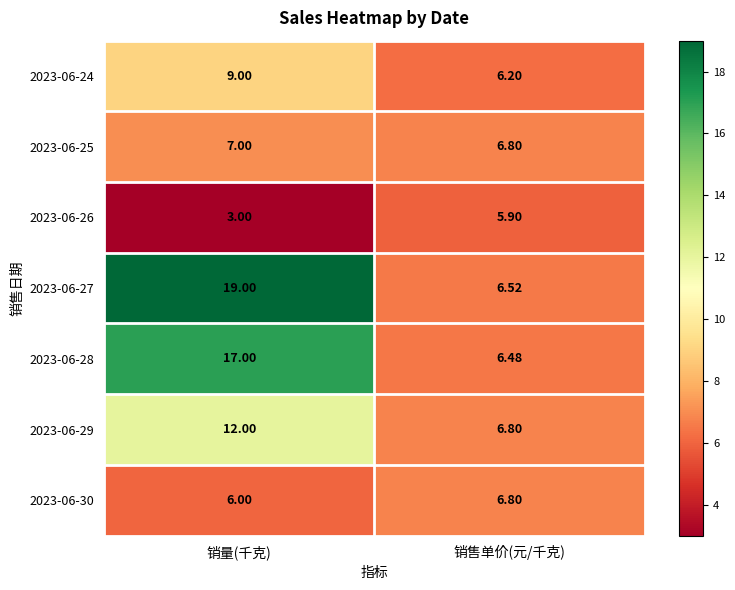

At which category is the sum across all series the highest?

销量(千克)